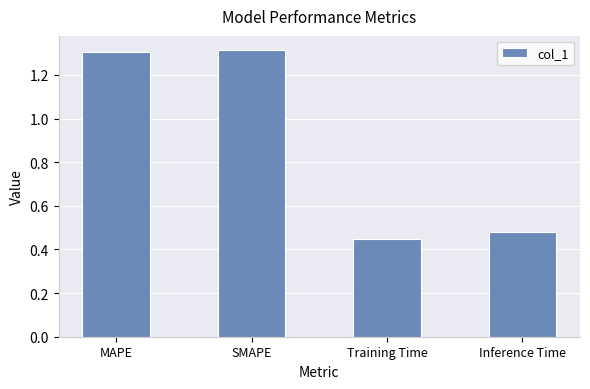

Is it true that the value at MAPE is 0.5?

False